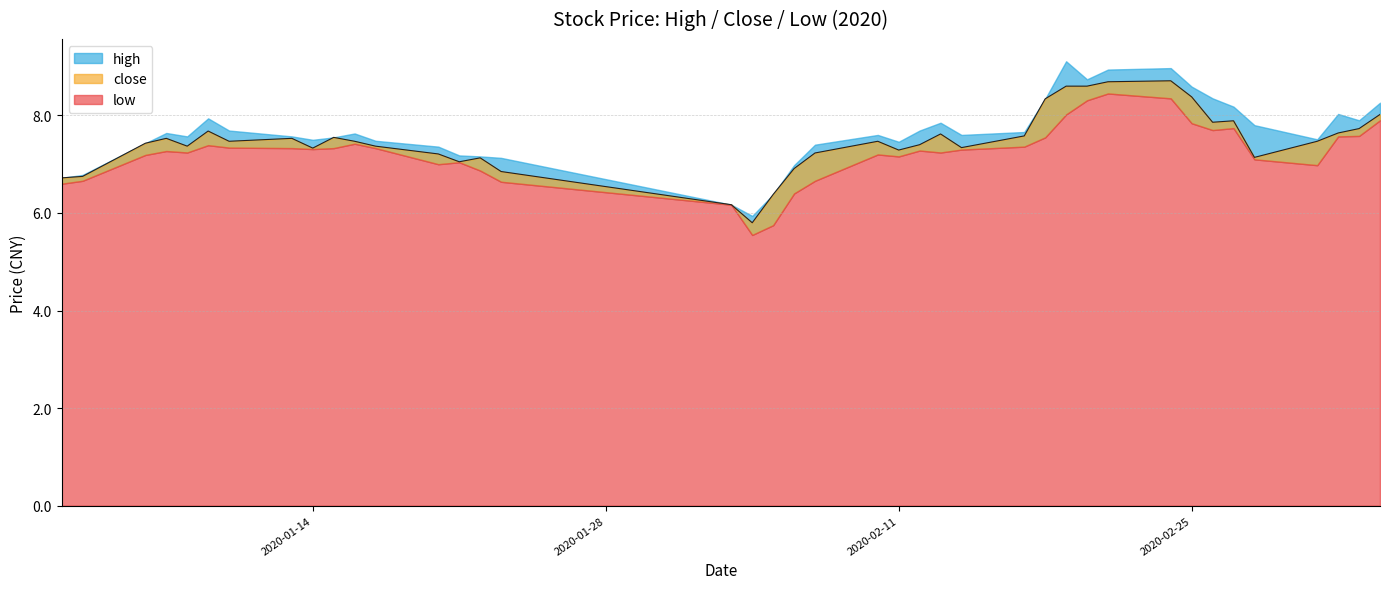

At which category is the sum across all series the highest?

2020-02-21